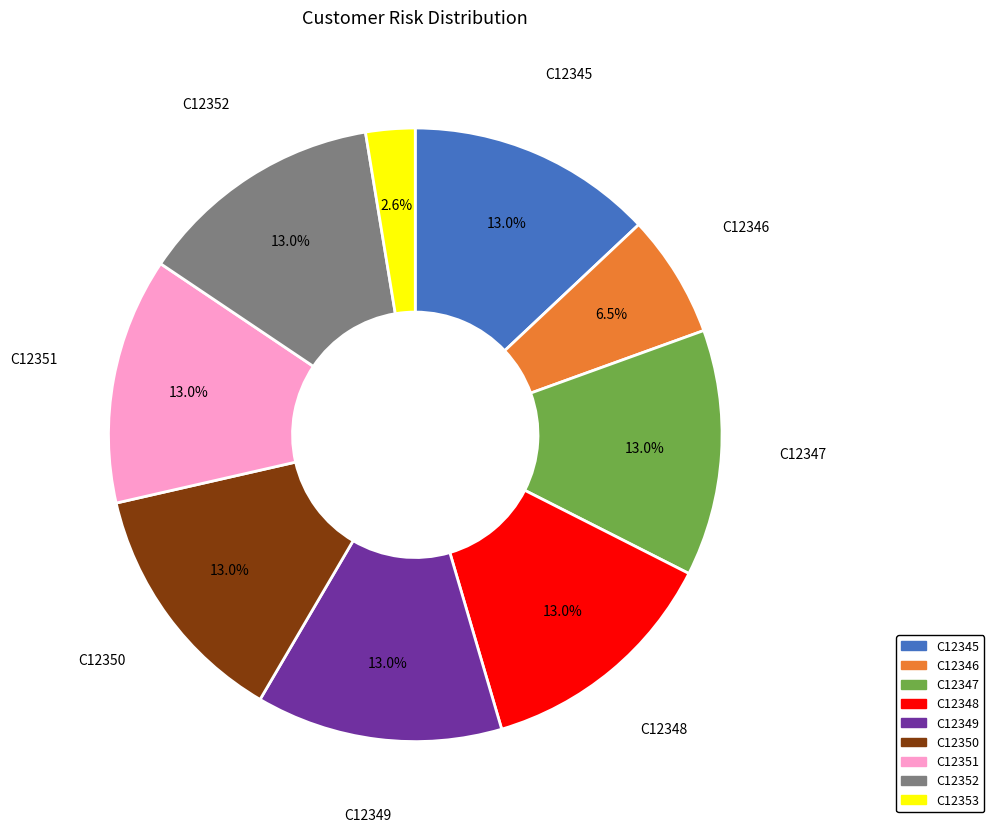

Combined, what portion of the pie is C12353 and C12350?

15.6%